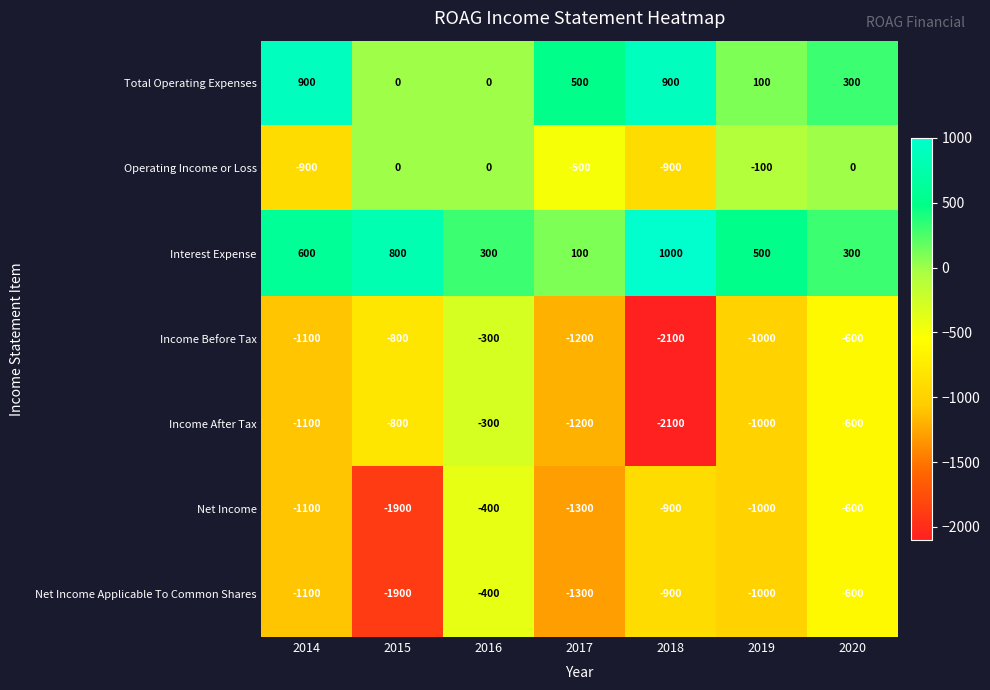

At how many categories does at least one series exceed 542?

3